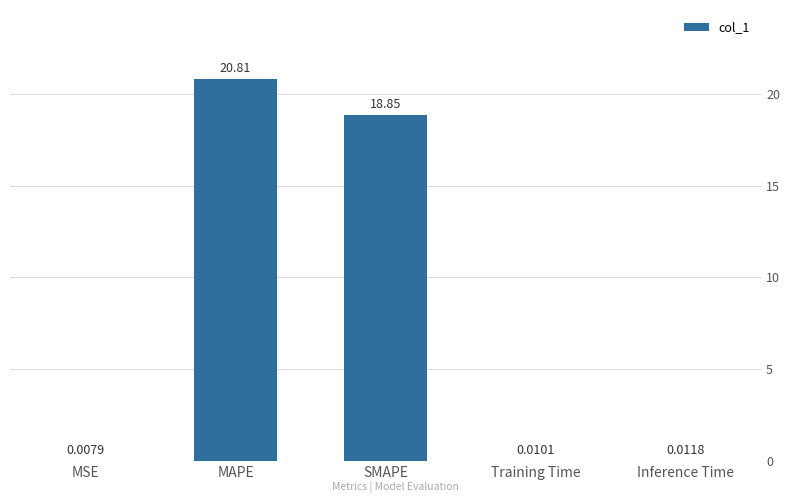

Which has a higher value, MSE or SMAPE?

SMAPE